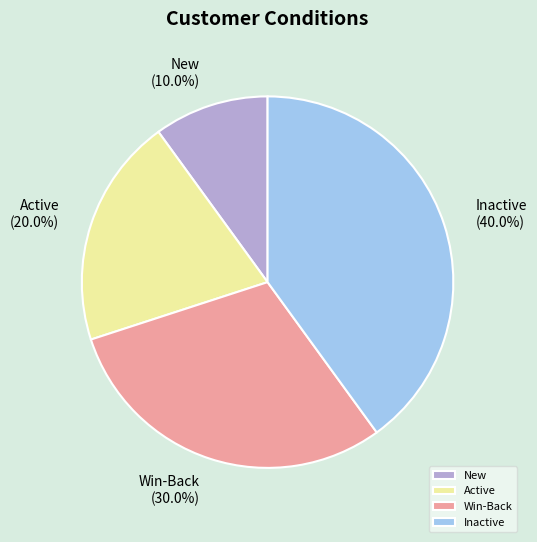

Does Active account for over 50% of the chart?

No